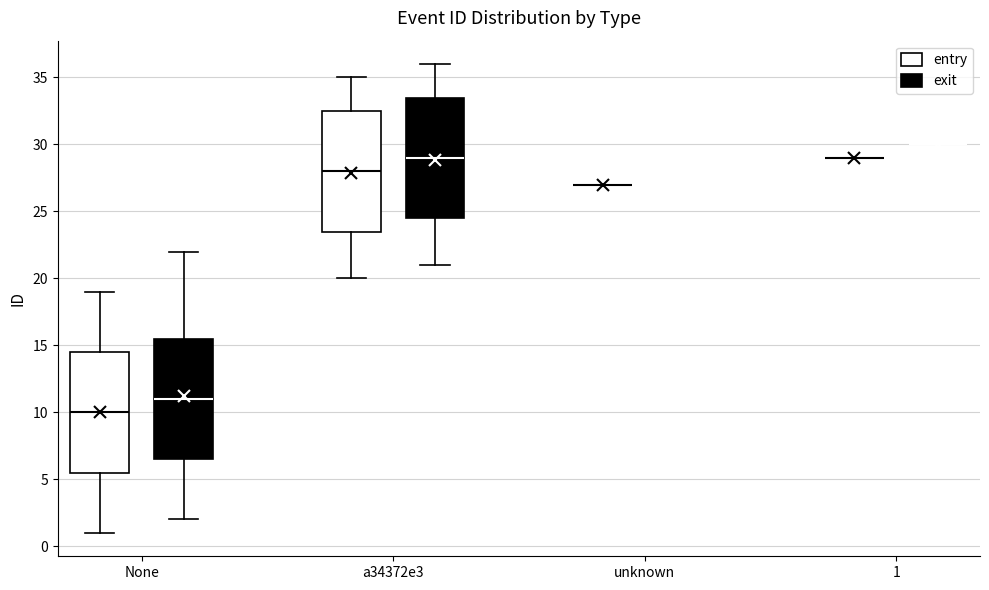

Where does the upper whisker of the box for None (entry) end on the y-axis? The values are not printed on the chart, so give them approximately, as read against the axis.

19.0